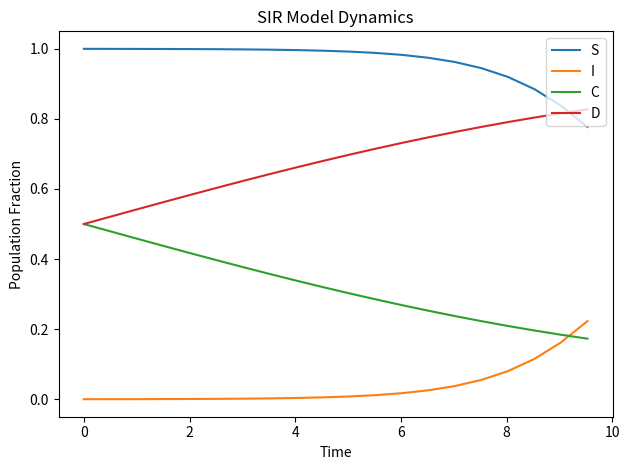

Rank the series by their maximum value, from lowest to highest.

I, C, D, S